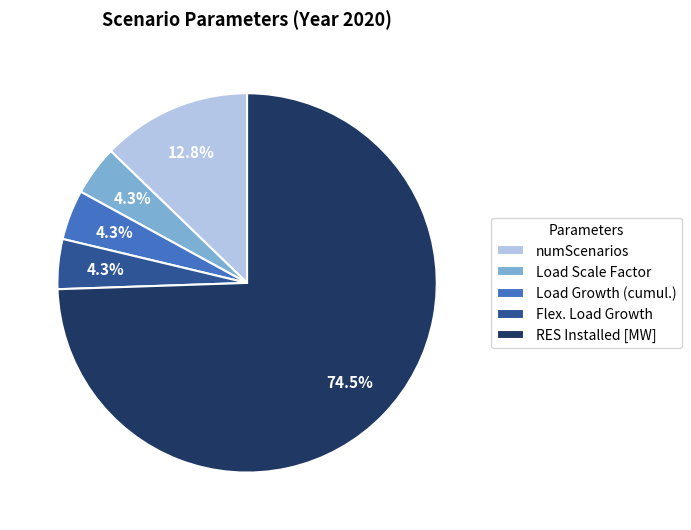

What is the ratio of the value at Flex. Load Growth to the value at numScenarios?

0.3